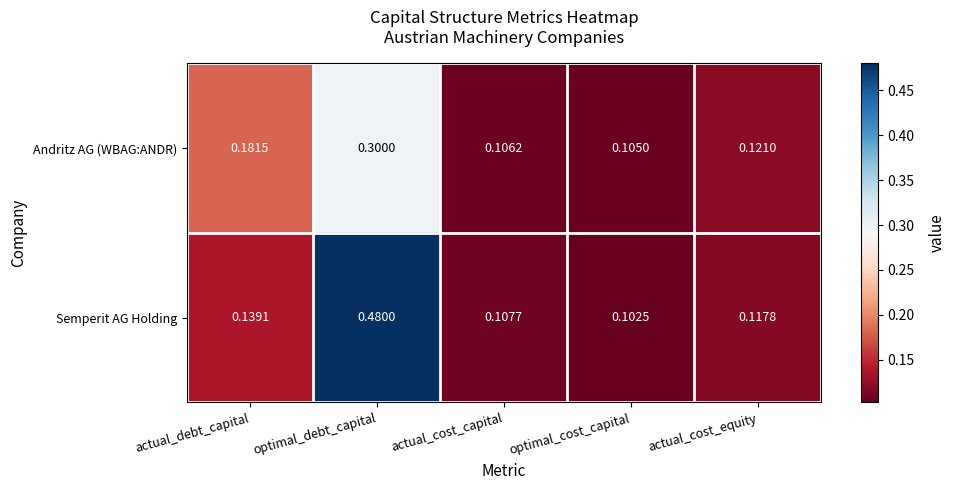

At which label is Semperit AG Holding closest to 0?

optimal_cost_capital